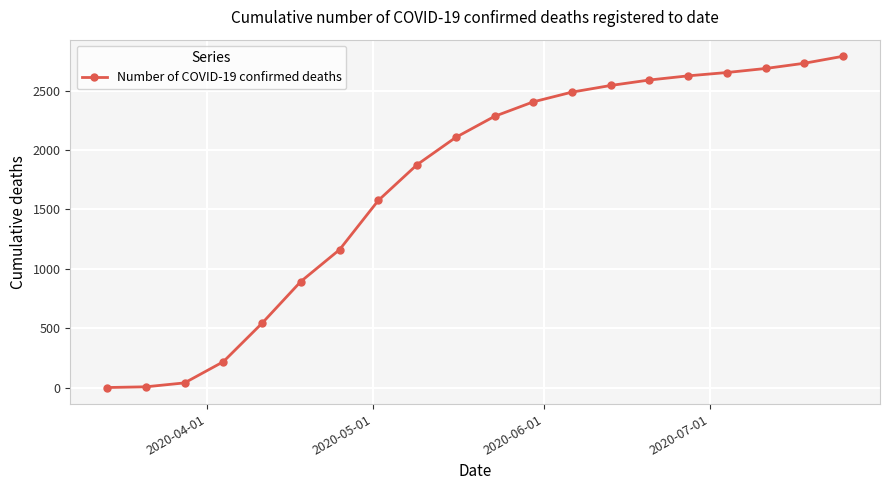

Is this an area chart (filled region under the line)?

No